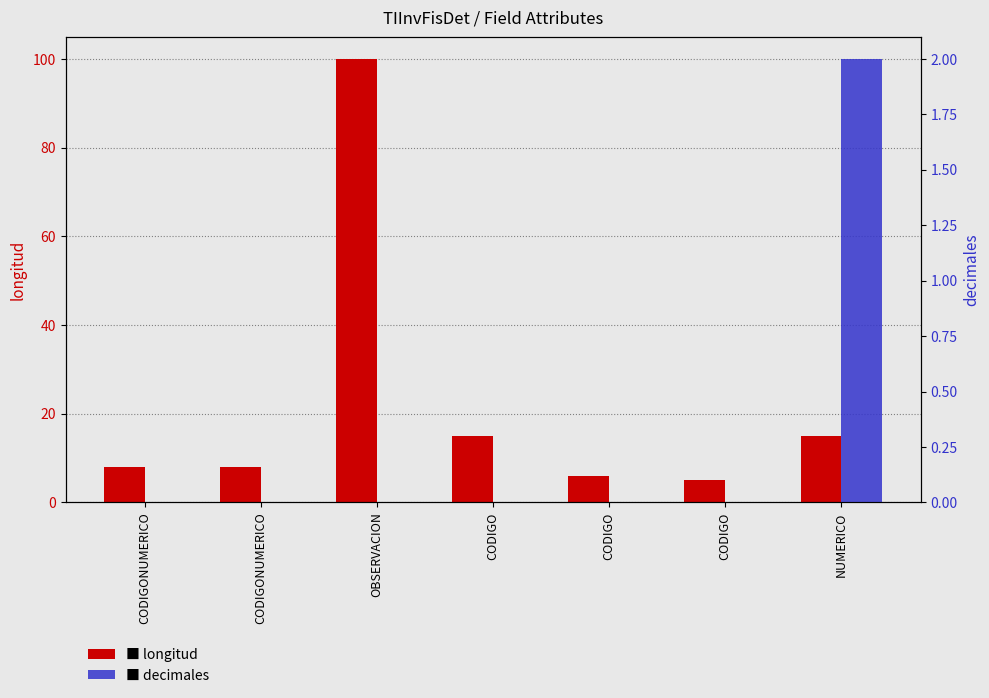

Rank the series at CODIGO from highest to lowest value.

longitud, decimales